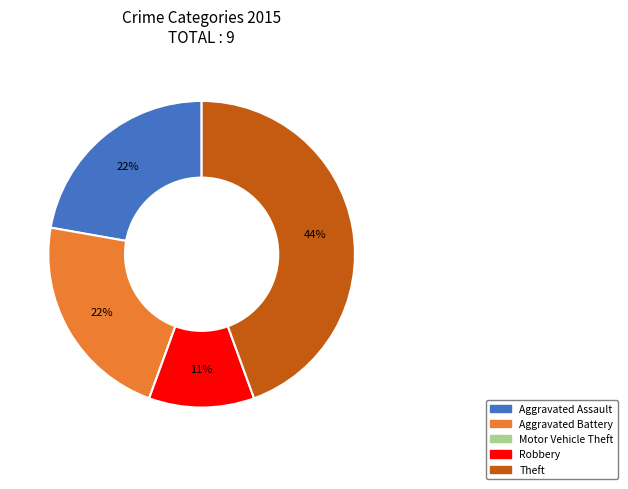

To the nearest percent, what percentage of the pie is Robbery?

11%